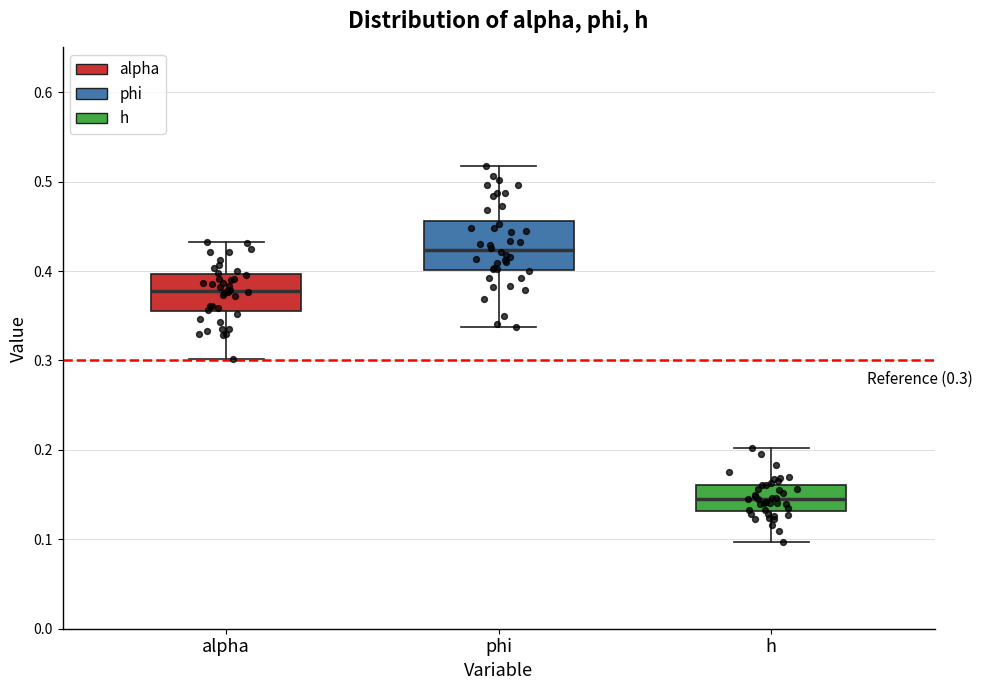

Which box has the lowest median line?

h